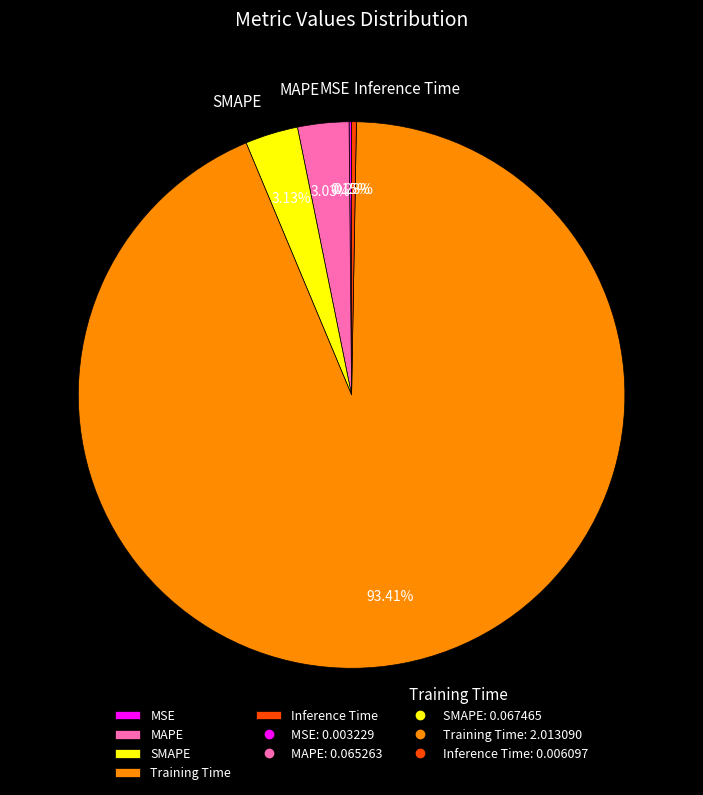

Which category has the biggest portion of the pie?

Training Time